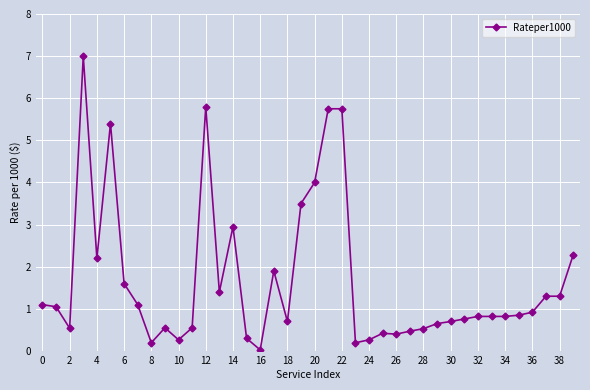

What is the average value?

1.7